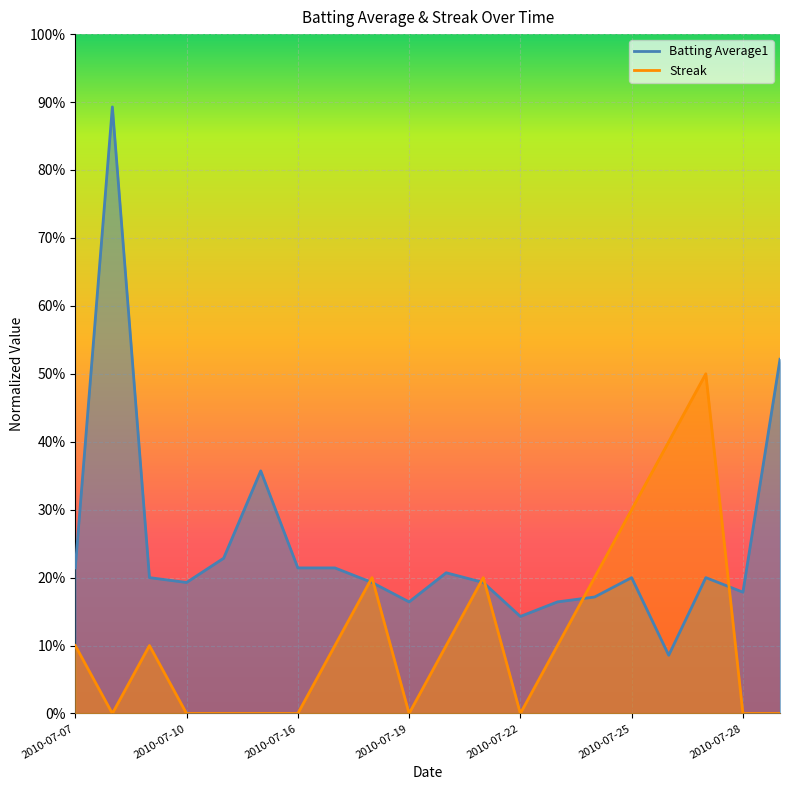

What are all the series names shown in the legend?

Batting Average1, Streak